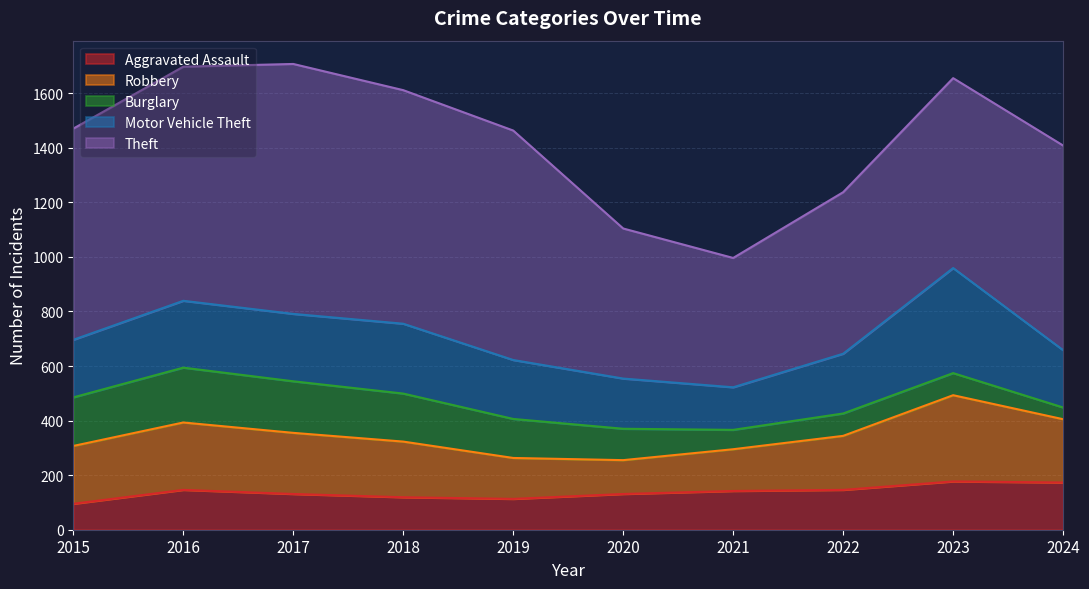

At 2019, list the series in order from smallest to largest.

Aggravated Assault, Burglary, Robbery, Motor Vehicle Theft, Theft